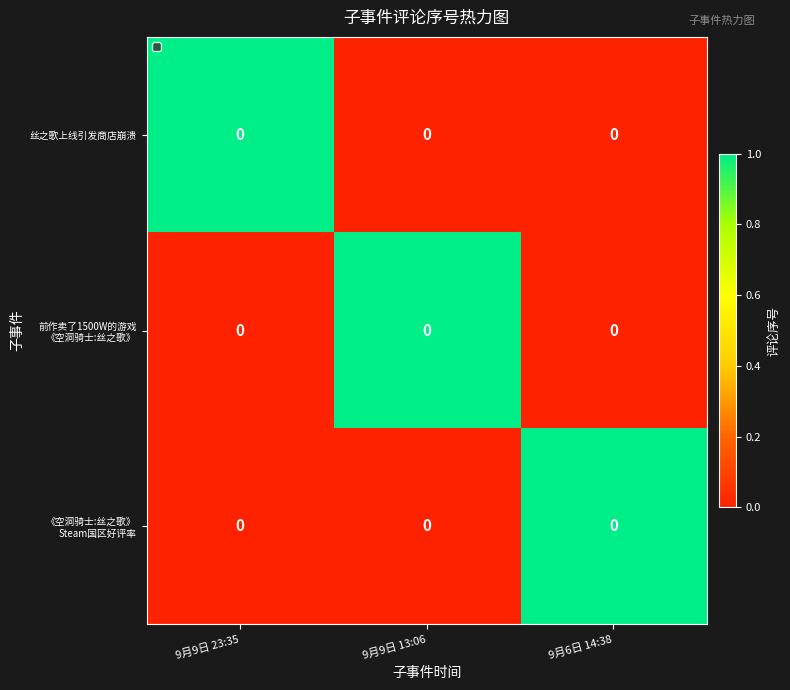

What is the difference between the highest and lowest values at 9月9日 13:06?

1